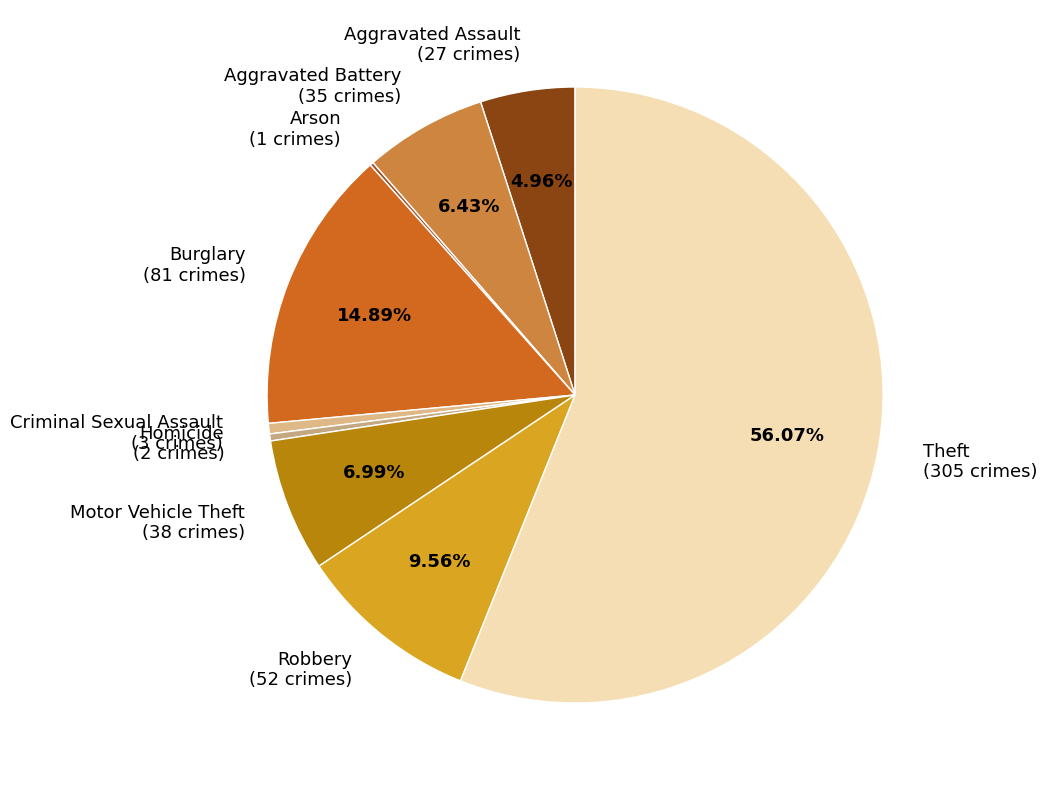

Approximately how many times larger is the value at Theft (305 crimes) compared to Robbery (52 crimes)?

5.9